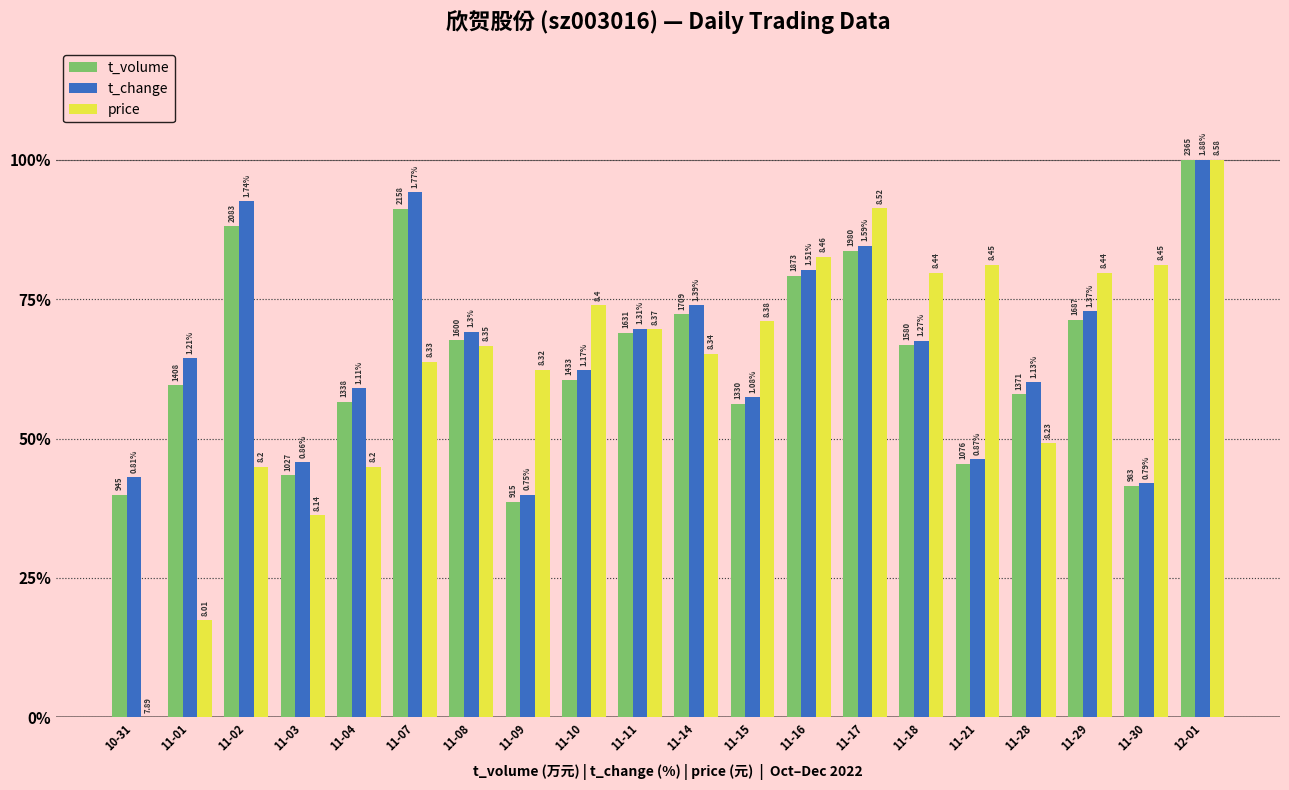

What are all the series names shown in the legend?

t_volume, t_change, price